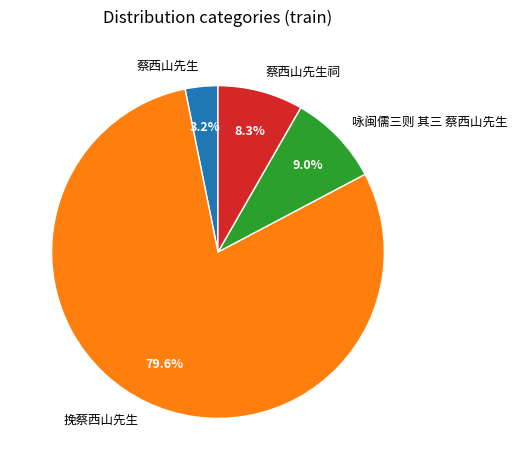

What is the largest slice in the pie chart?

挽蔡西山先生